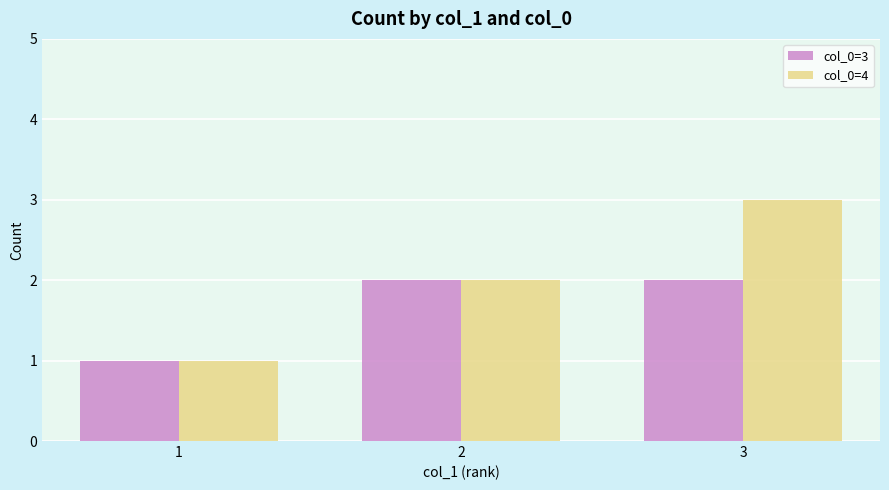

Is it true that col_0=4 equals 1 at 1?

True